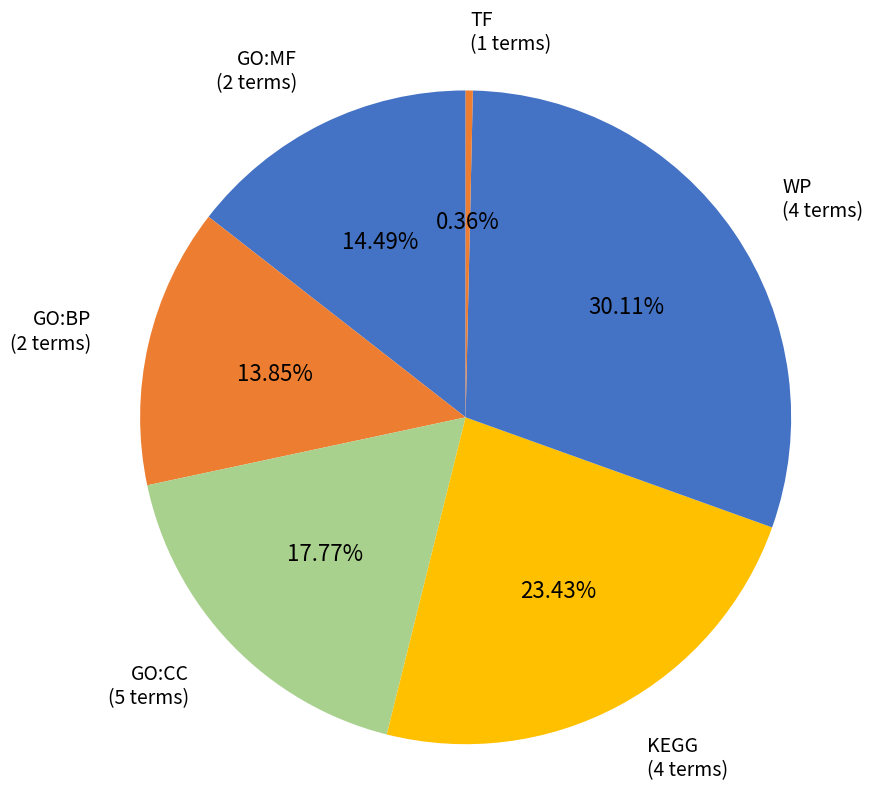

Rank the categories by value from lowest to highest.

TF (1 terms), GO:BP (2 terms), GO:MF (2 terms), GO:CC (5 terms), KEGG (4 terms), WP (4 terms)